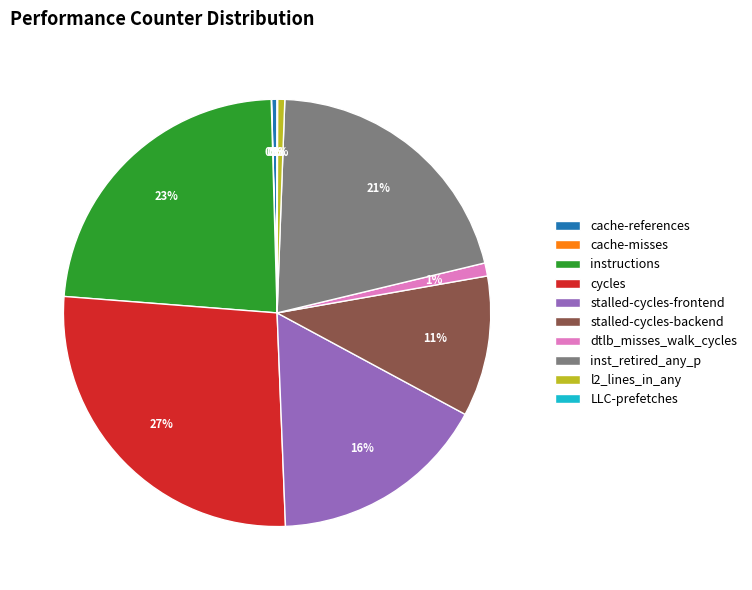

Is it true that stalled-cycles-frontend is 16% of the pie?

True